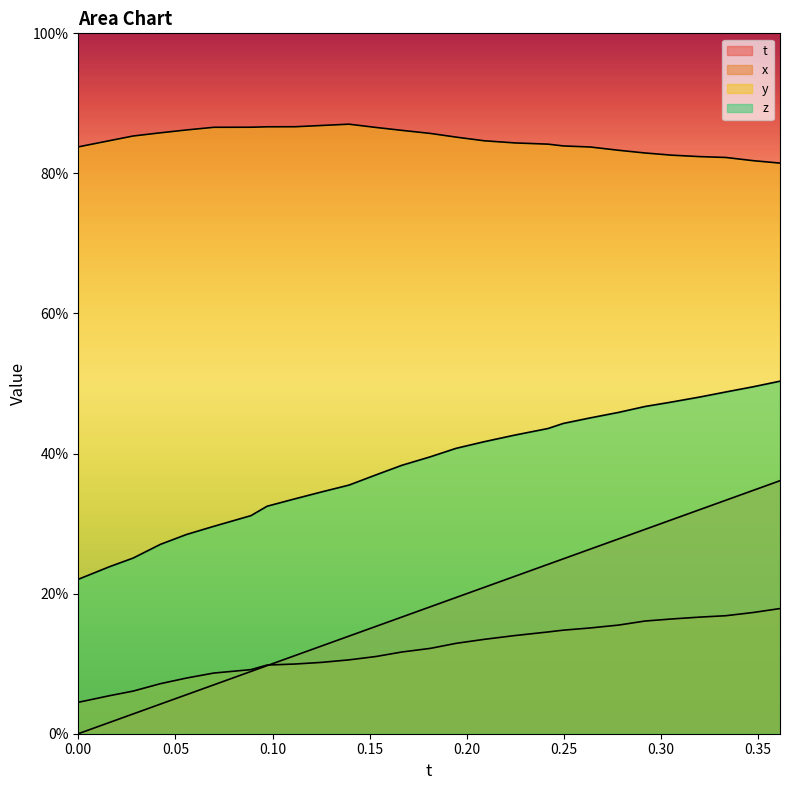

True or false: y and x intersect in this chart.

False